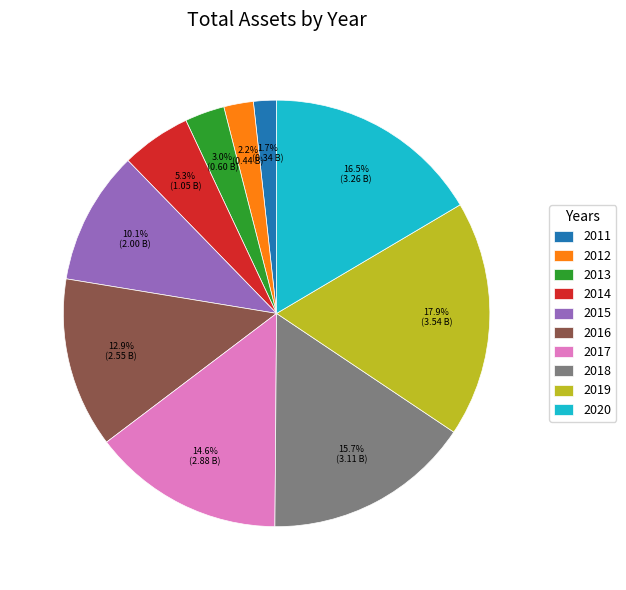

Does any single category account for the majority?

No